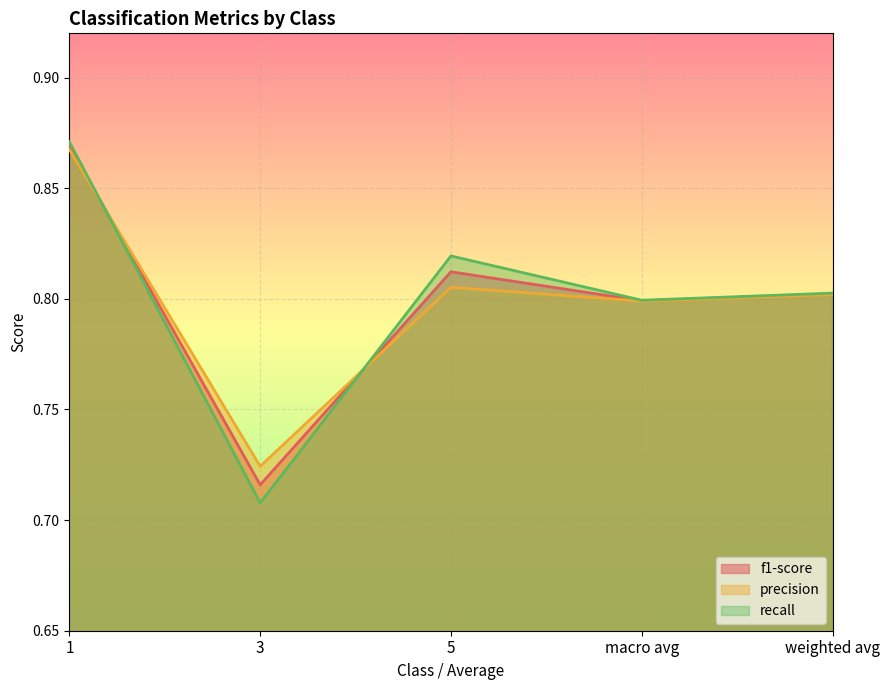

Does the chart display data point markers on the line(s)?

No